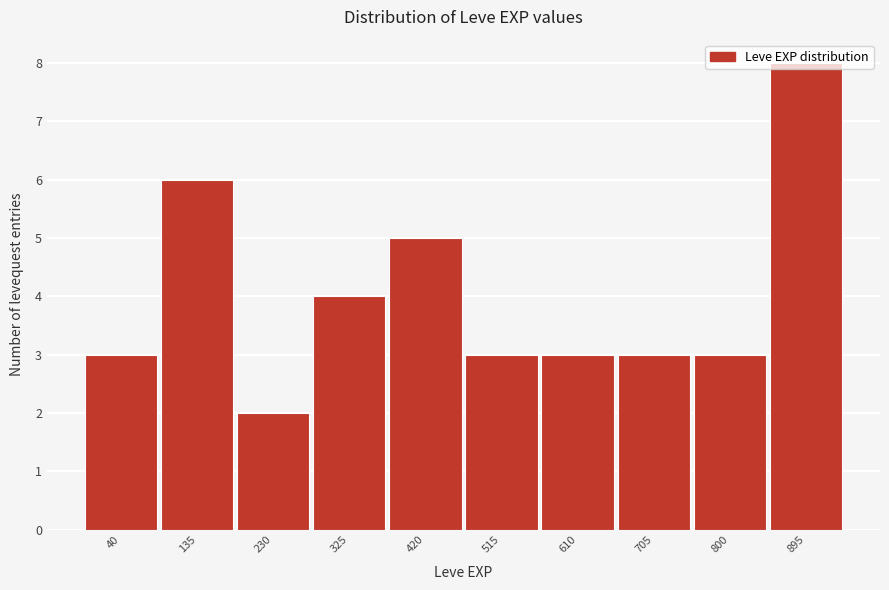

What value does the data have at 420?

5